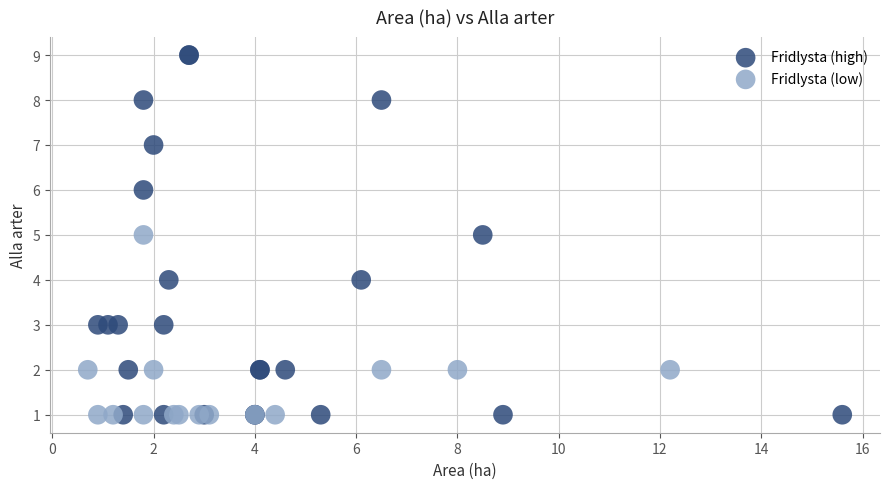

What are all the series names shown in the legend?

Fridlysta (high), Fridlysta (low)